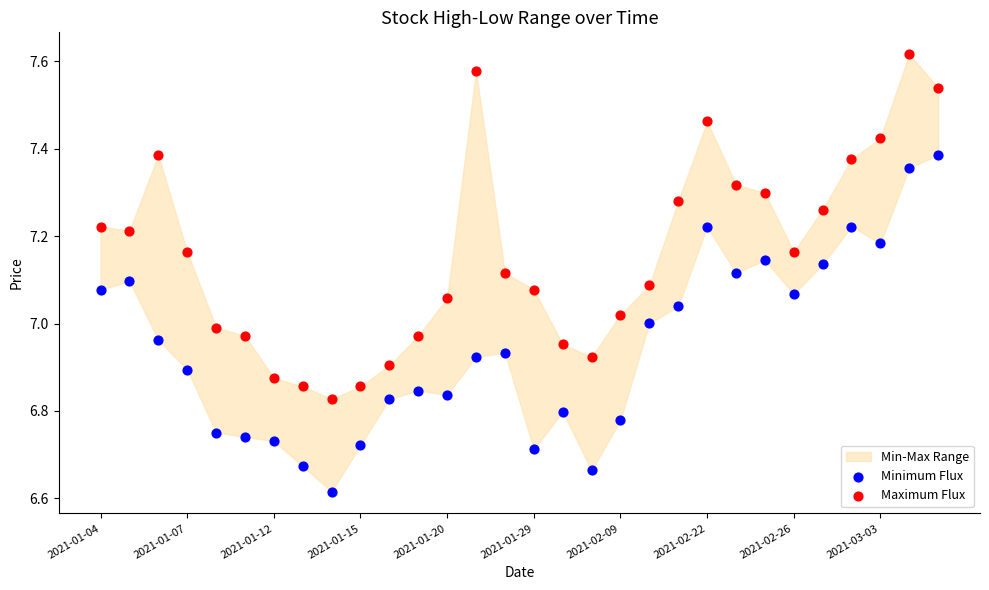

Which series has the largest Y range (max minus min)?

Maximum Flux